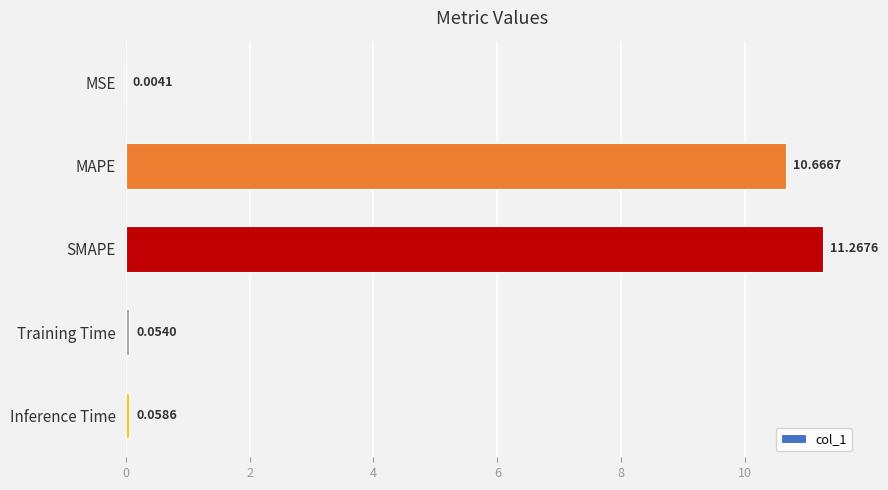

Where is the data nearest to the value 5?

Inference Time